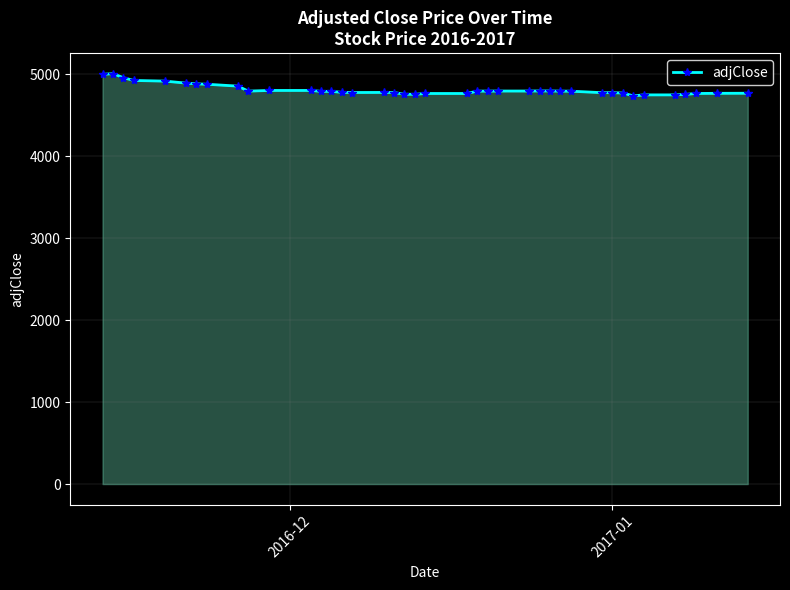

How many lines are shown in the chart?

1